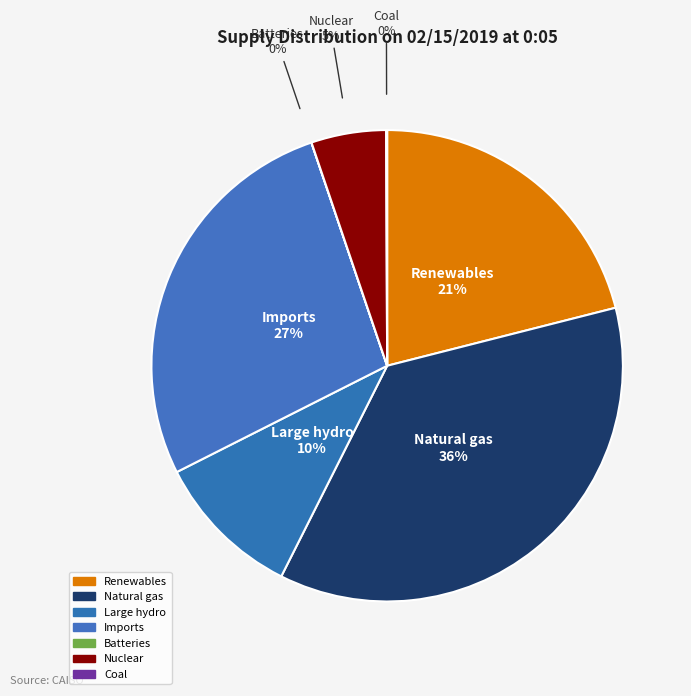

Approximately how many times larger is the value at Natural gas compared to Renewables?

1.7